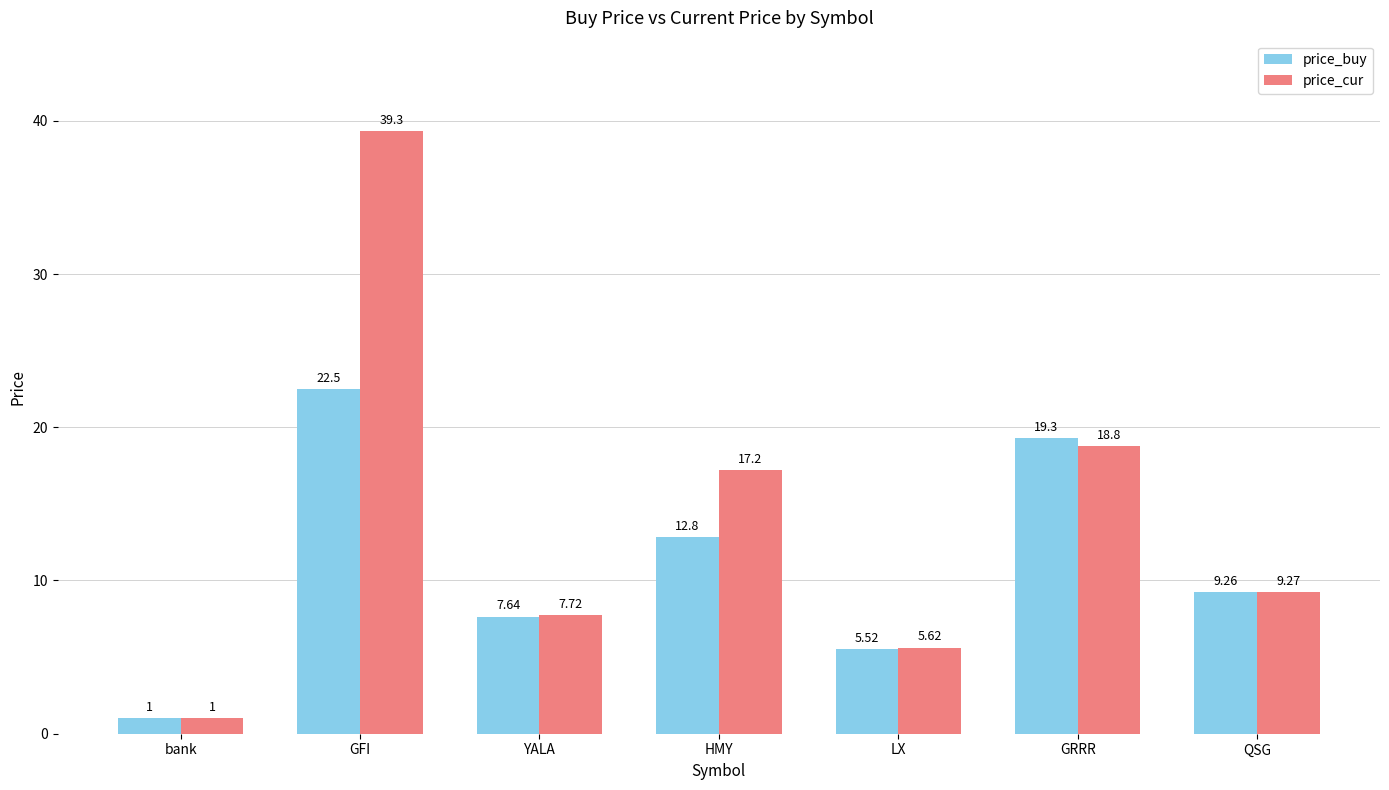

What is the difference between the second highest and second lowest values in the price_buy series?

13.8